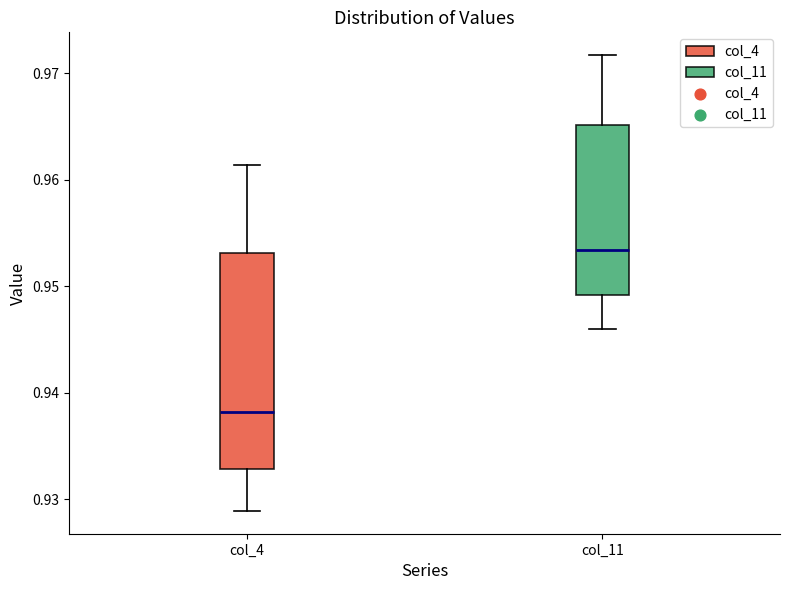

Reading left to right, read every box against the y-axis: the position of its median line, the range the box covers, and the ends of its whiskers. The values are not printed on the chart, so give them approximately, as read against the axis.

col_4: median 0.938, box 0.933 to 0.953, whiskers 0.929 to 0.961
col_11: median 0.953, box 0.949 to 0.965, whiskers 0.946 to 0.972